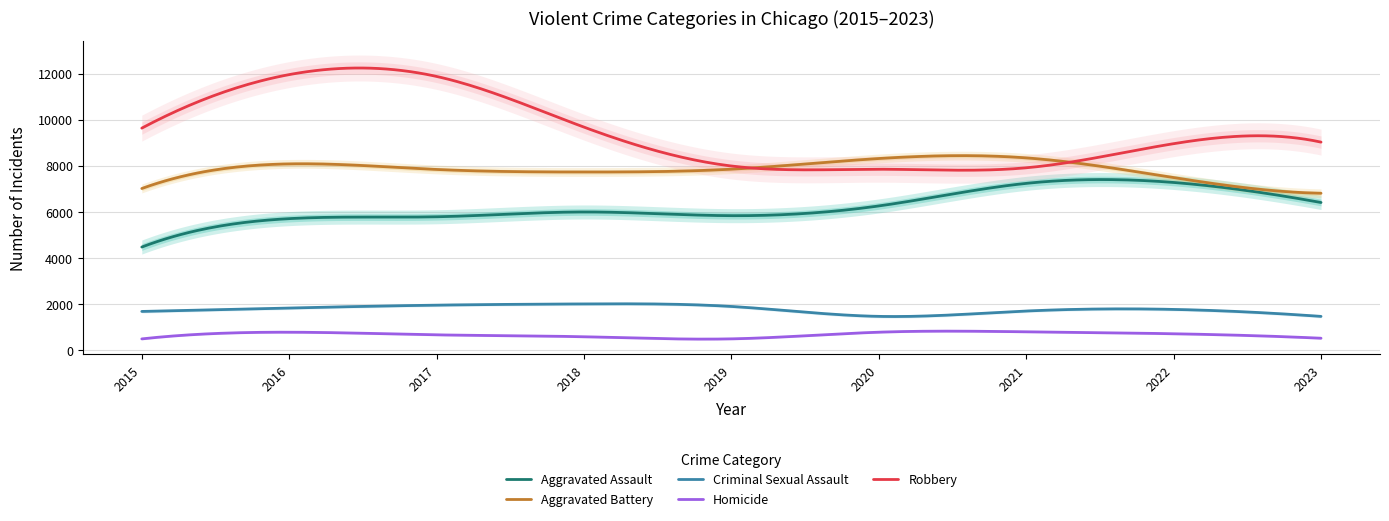

What are all the series names shown in the legend?

Aggravated Assault, Aggravated Battery, Criminal Sexual Assault, Homicide, Robbery